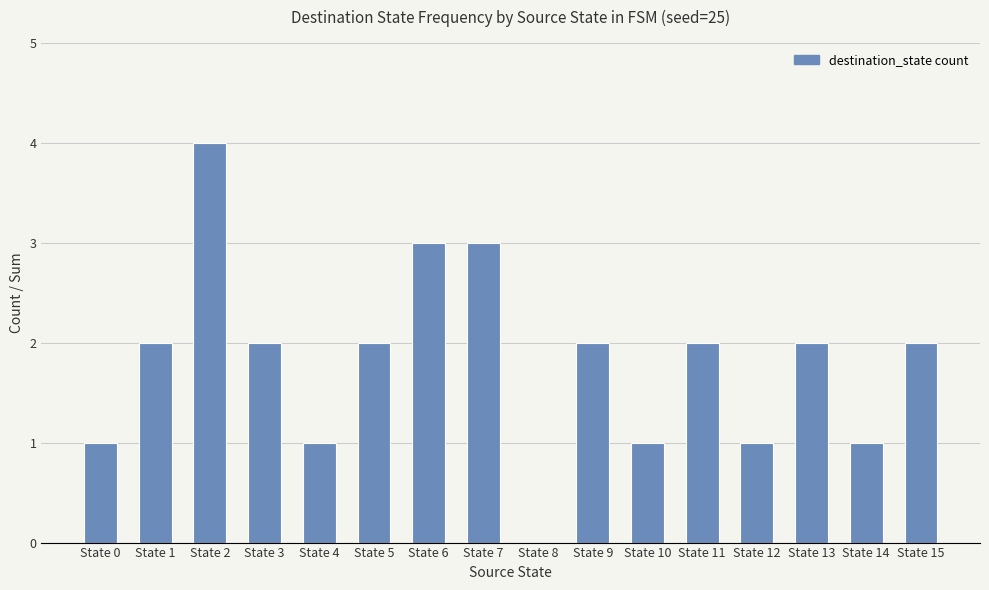

What is the sum of all values?

29